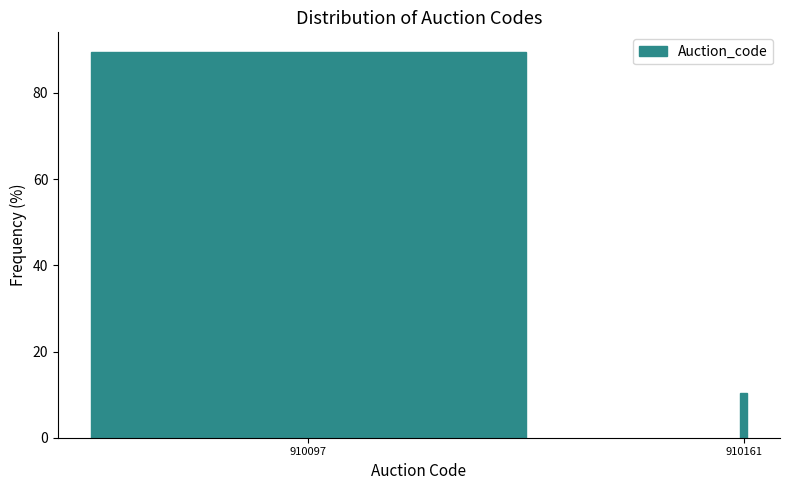

Reading left to right, what are all the values shown in this chart?

89.6	10.4